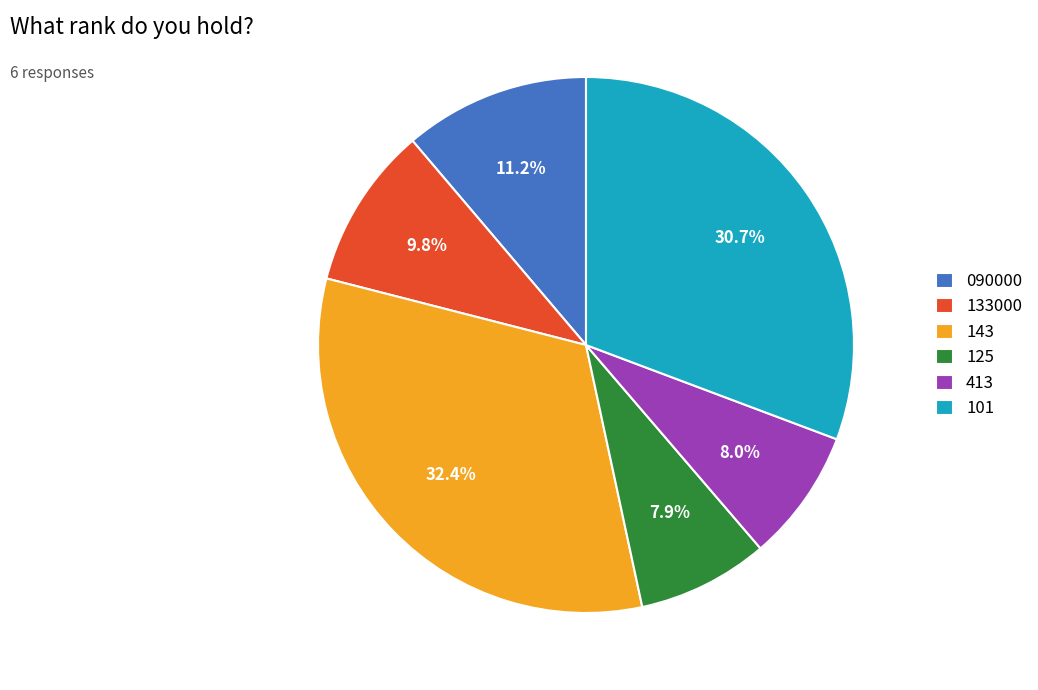

To the nearest percent, what portion does 101 represent?

31%